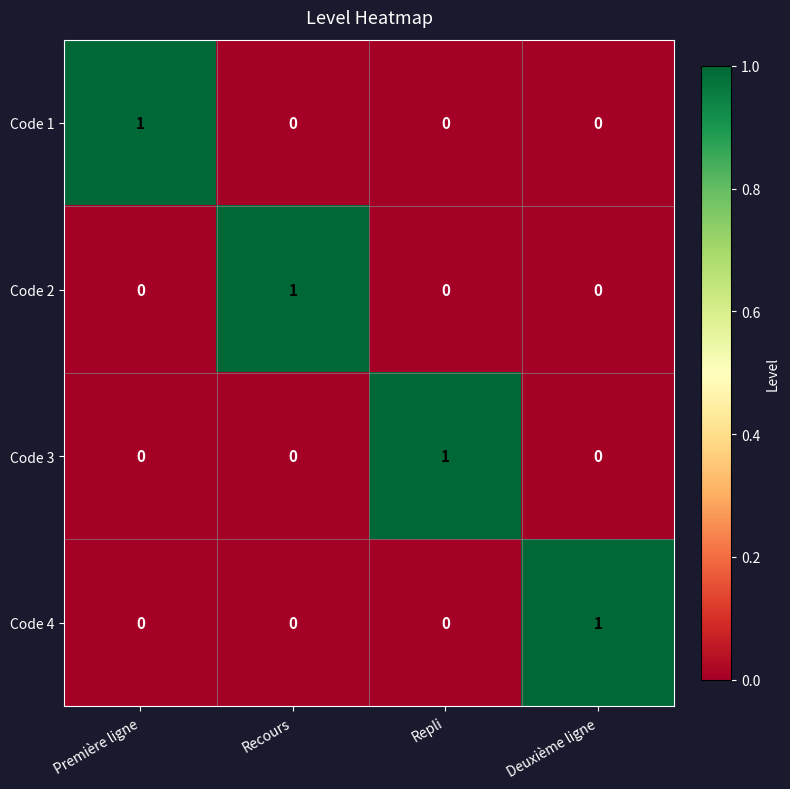

The Code 1 series shows -1 at Recours. True or false?

False